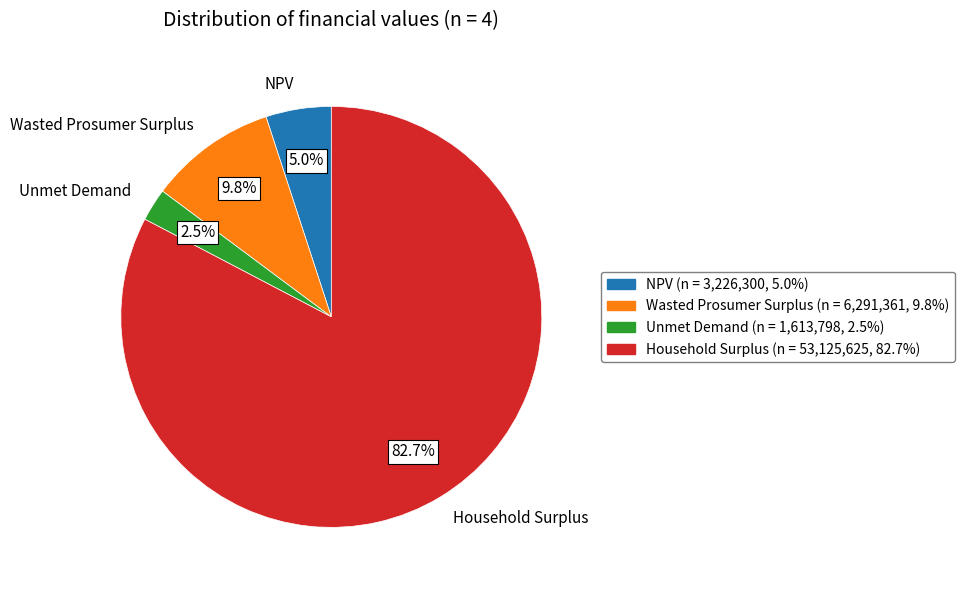

Which slice is the largest?

Household Surplus